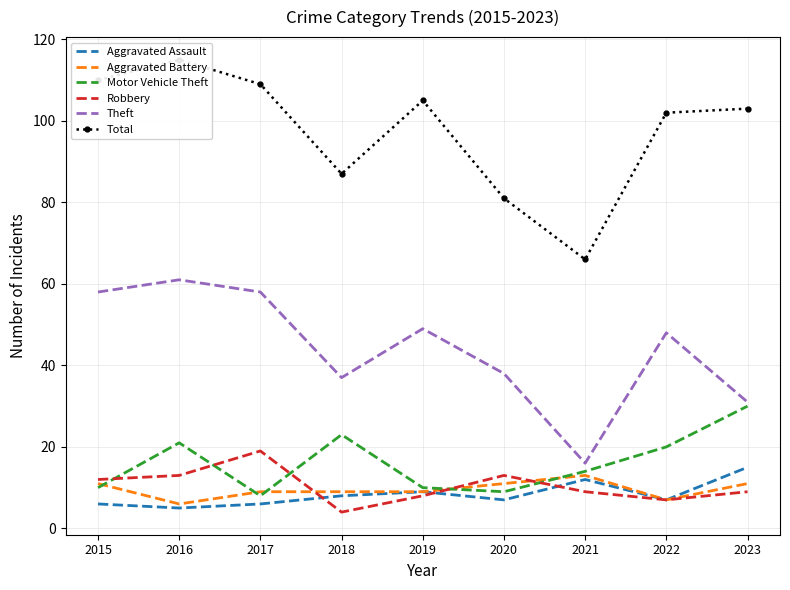

What are all the series names shown in the legend?

Aggravated Assault, Aggravated Battery, Motor Vehicle Theft, Robbery, Theft, Total